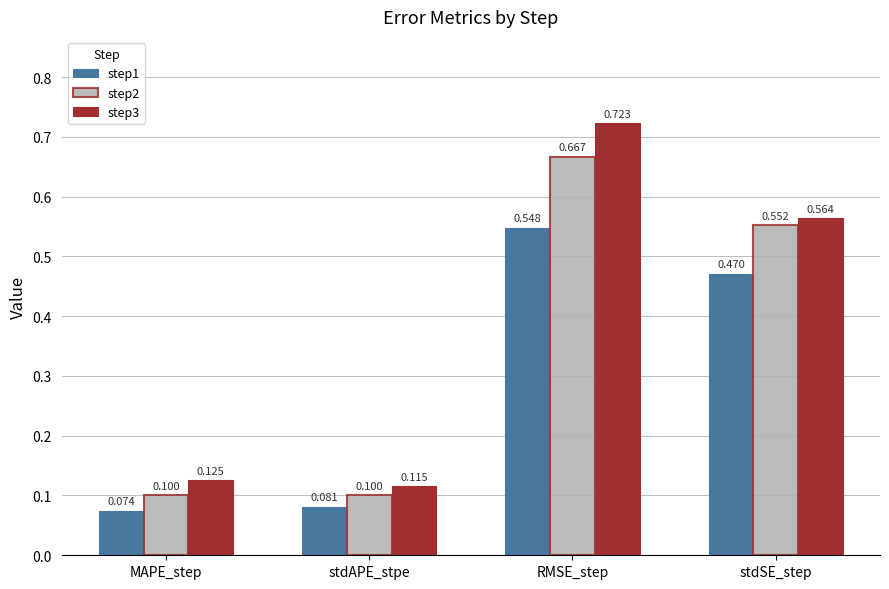

List the labels in order of step1 value, smallest first.

MAPE_step, stdAPE_stpe, stdSE_step, RMSE_step